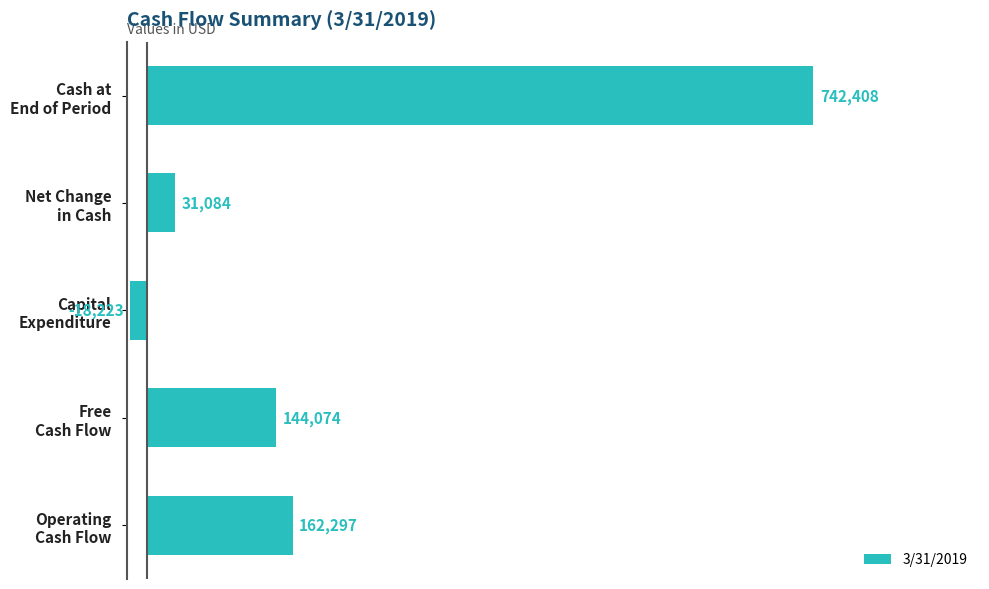

What is the maximum value shown in the chart?

742408